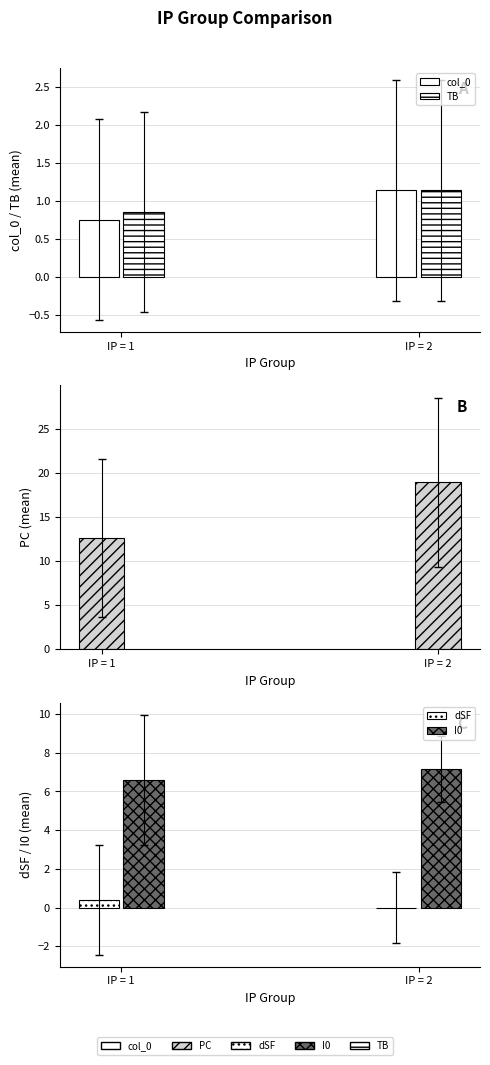

The TB series shows 0.8 at IP = 1. True or false?

True